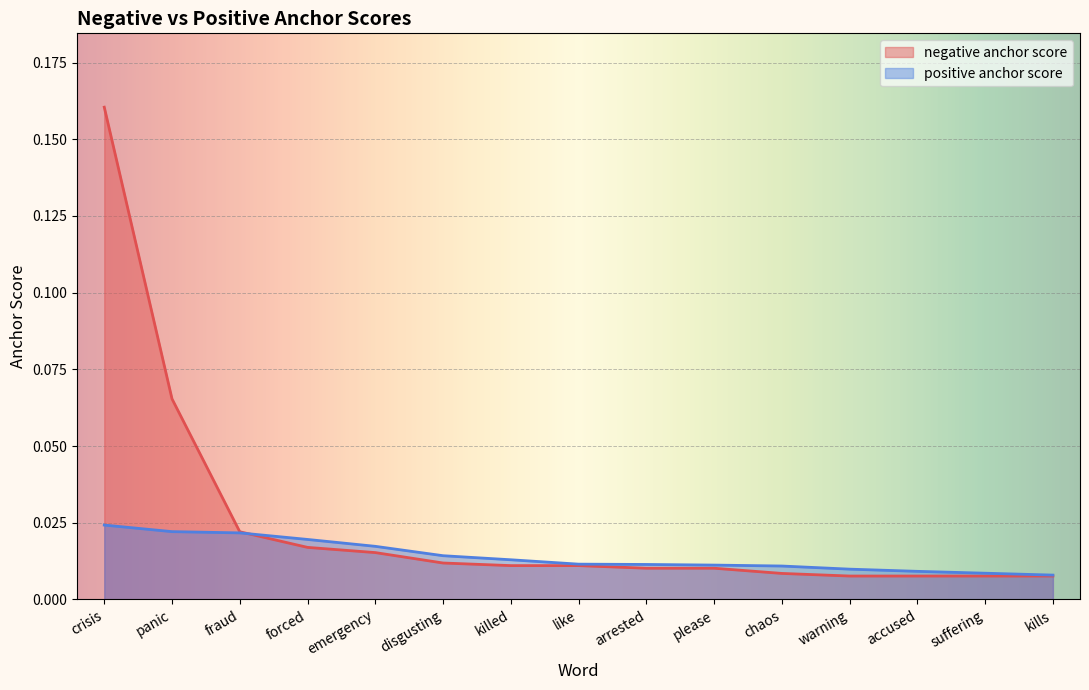

Is it true that positive anchor score equals 0.0 at kills?

False